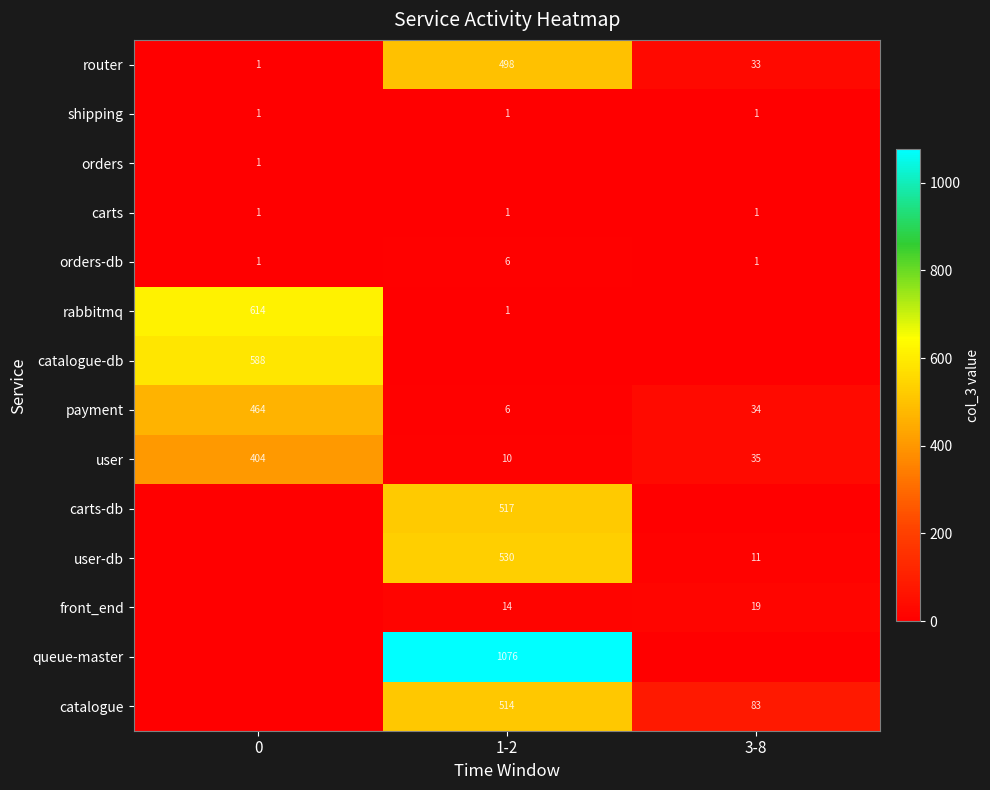

Is the value of rabbitmq at 1-2 greater than the value of catalogue at 3-8?

No